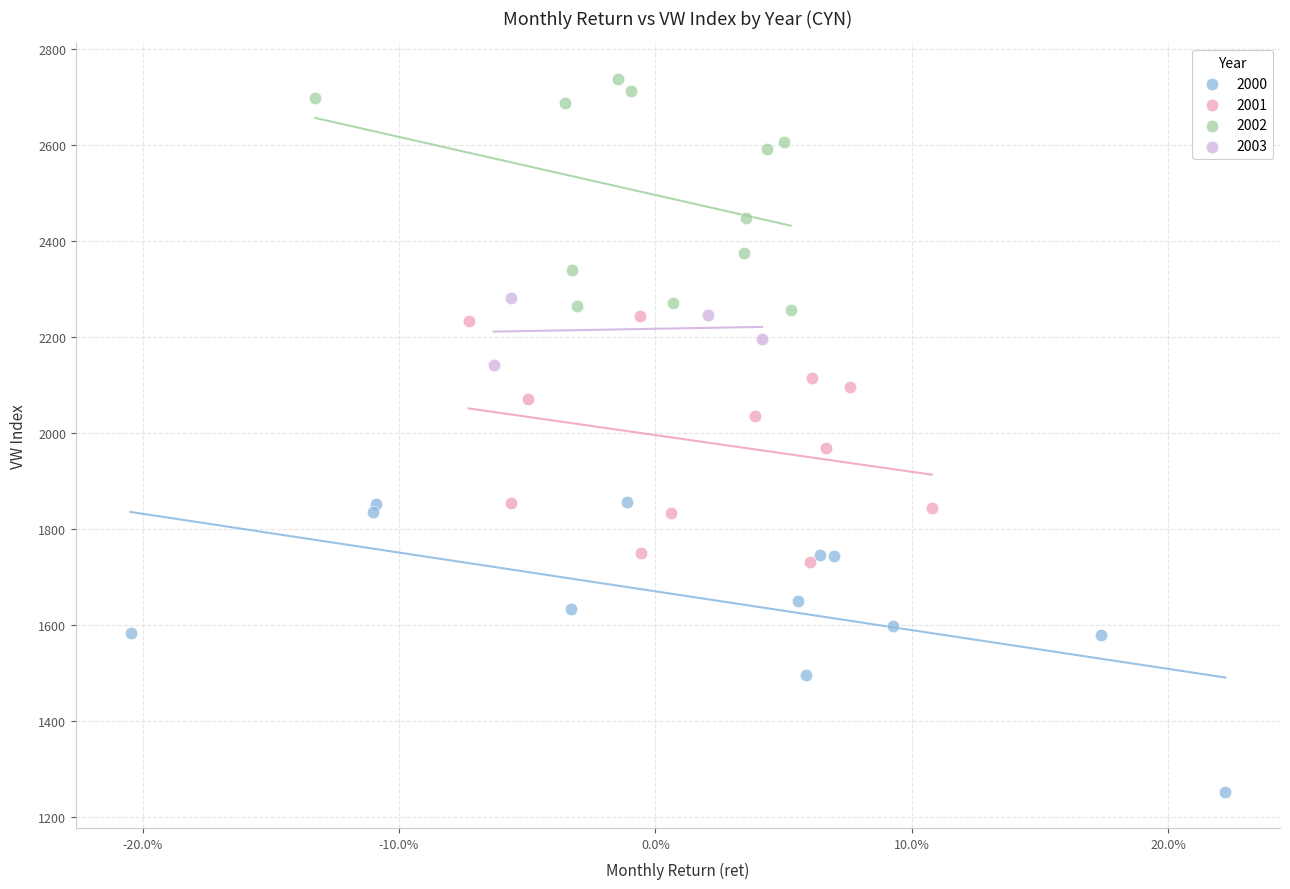

Which series reaches the minimum Y coordinate?

2000